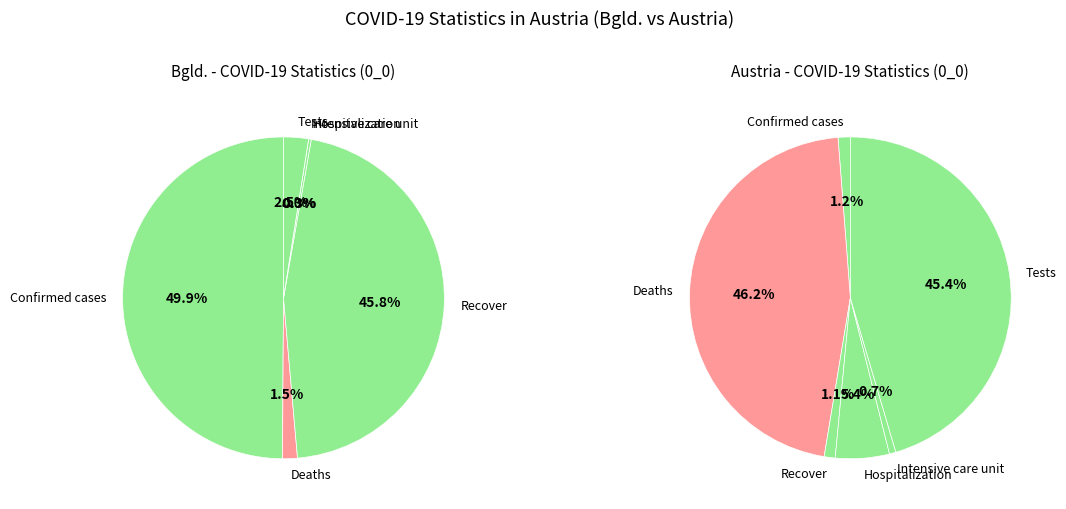

Does Tests account for over 50% of the chart?

No